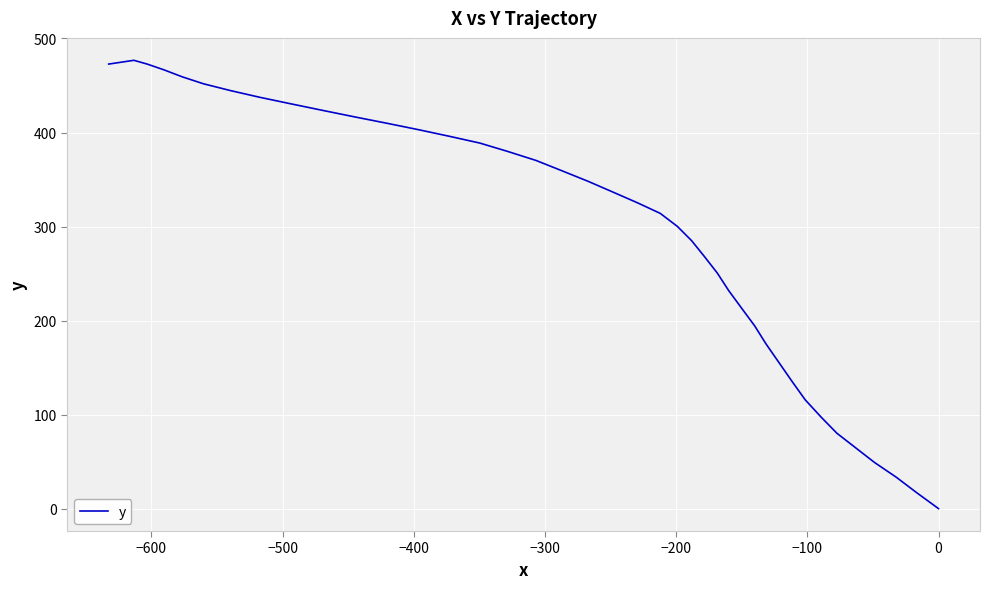

How many data points are less than 336?

20